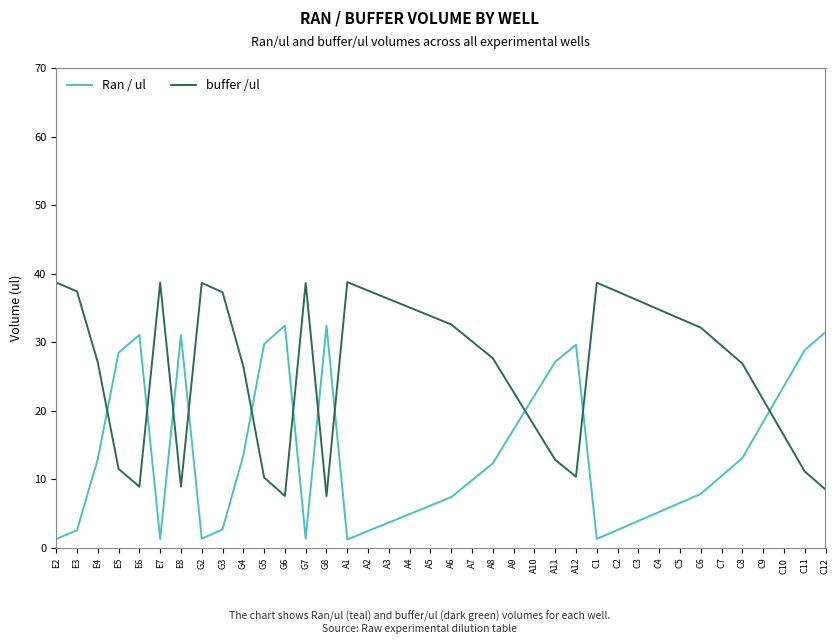

Between which two adjacent categories do Ran / ul and buffer /ul first intersect?

E4 and E5